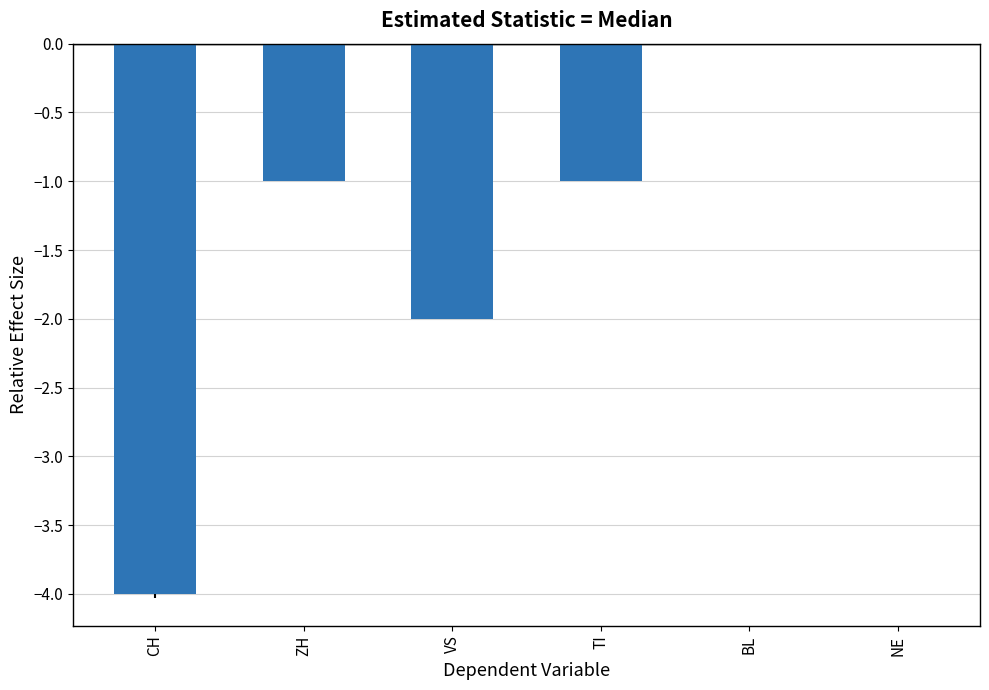

How many values exceed -1?

2